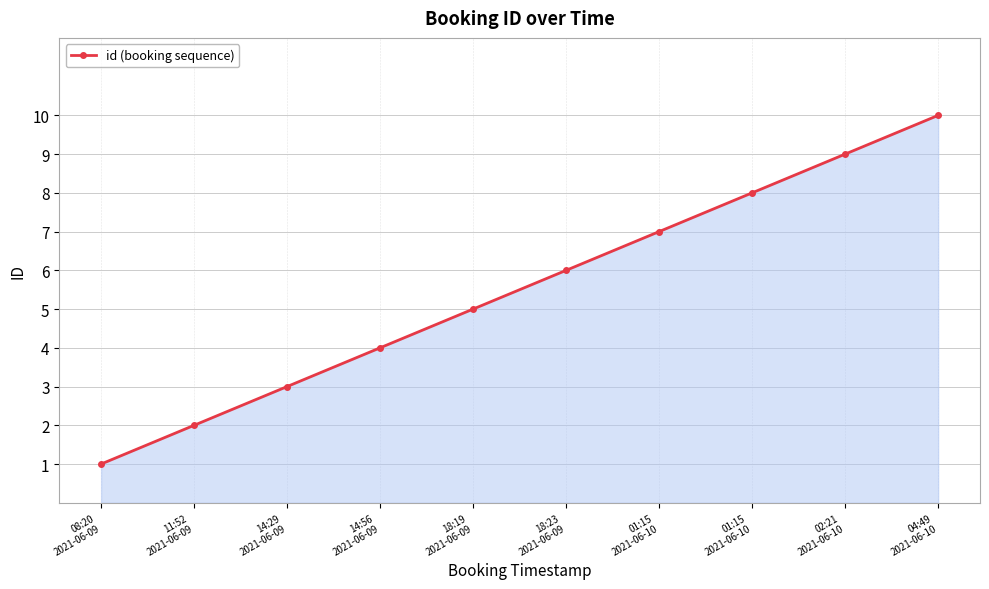

What is the difference between the maximum and second lowest values?

8